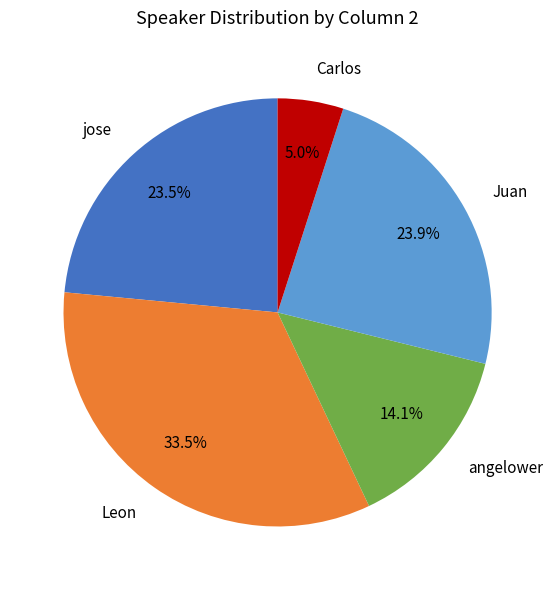

How many segments does this pie chart have?

5